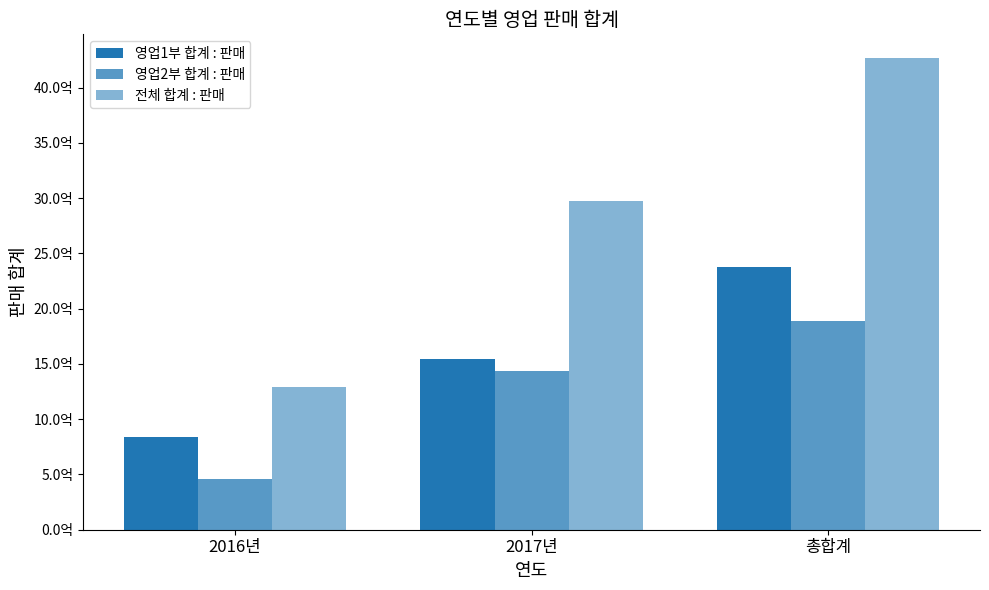

Are the bars grouped side by side (vs. stacked)?

Yes